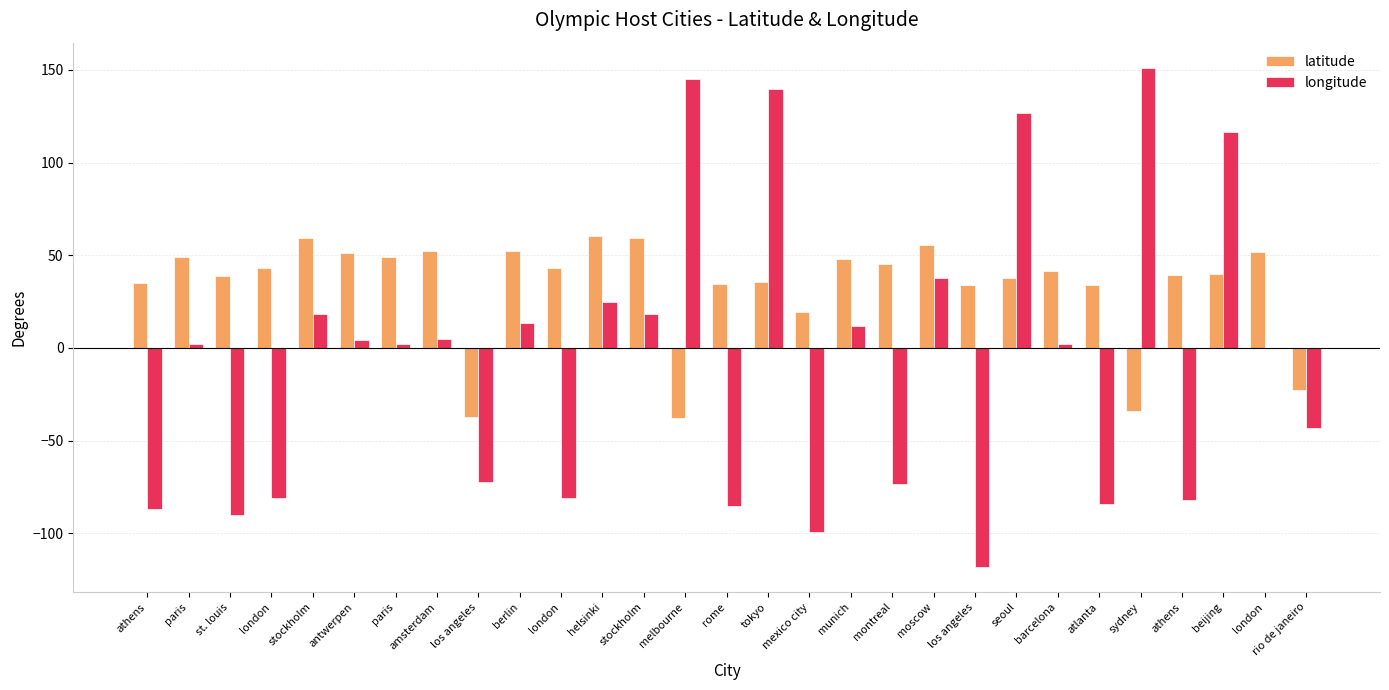

At which category is the sum across all series the highest?

tokyo